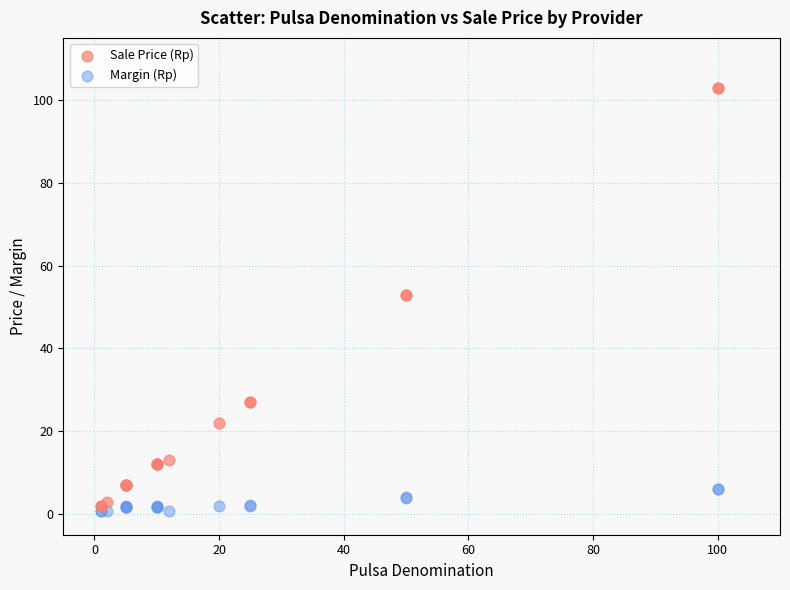

What is the X range (max minus min) for the scatter plot?

99.0